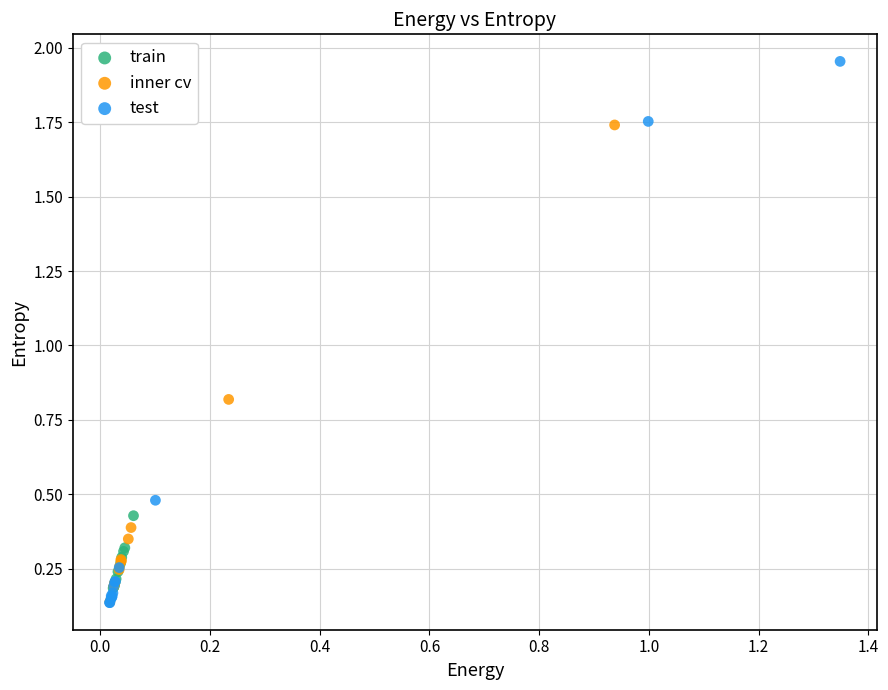

Which series has the largest Y range (max minus min)?

test